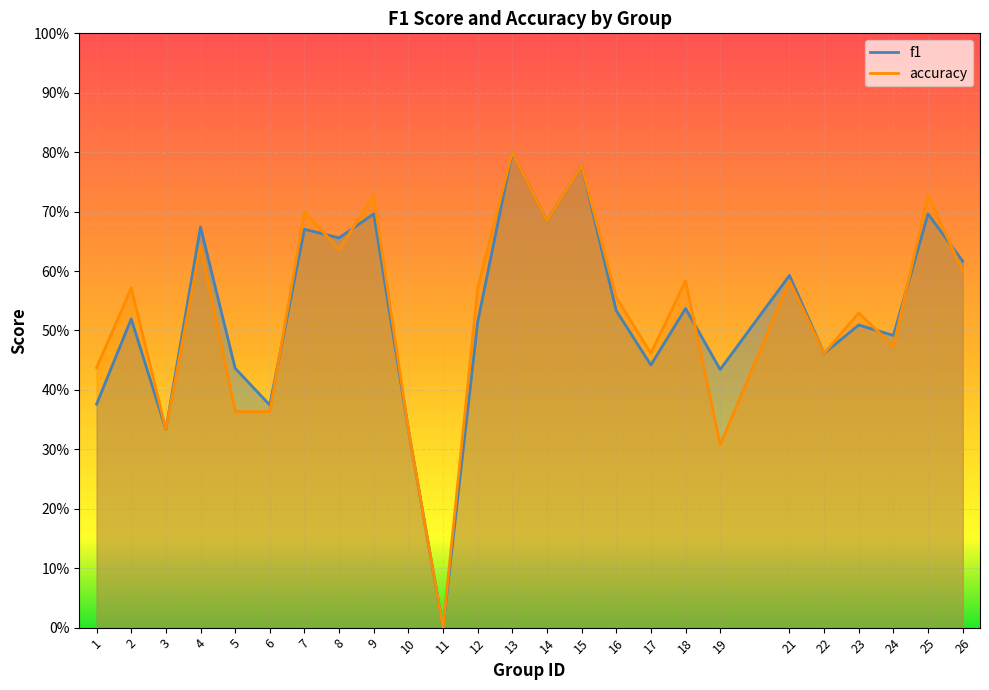

Is the value of f1 at 2 greater than the value of accuracy at 15?

No